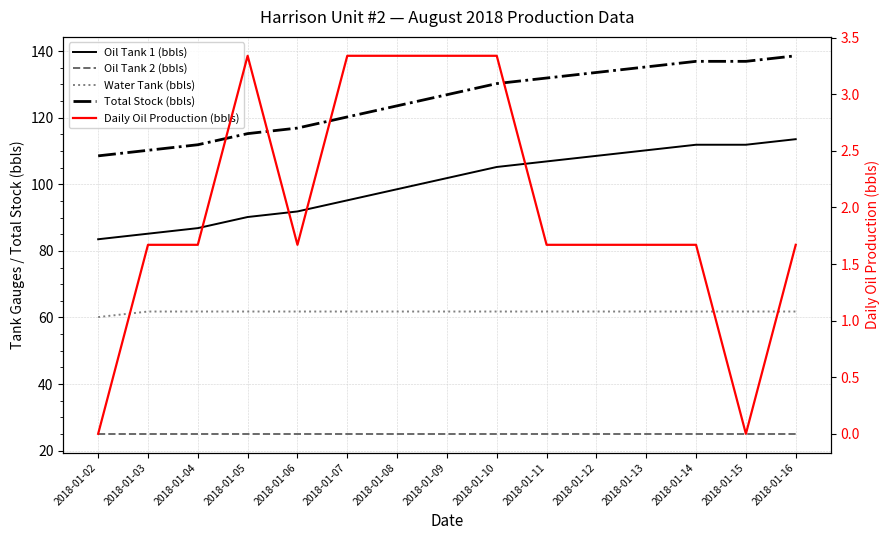

True or false: Daily Oil Production (bbls) and Oil Tank 2 (bbls) intersect in this chart.

False